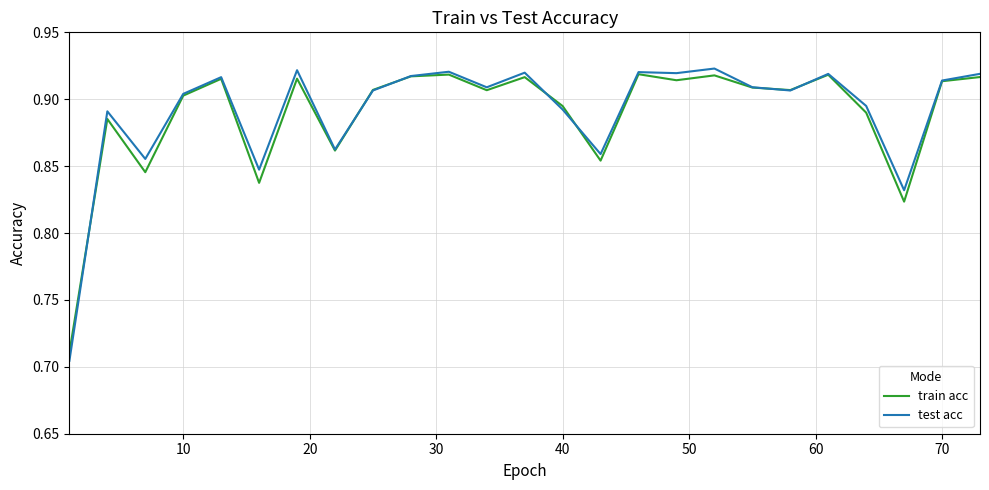

What is the difference between the maximum and minimum values in the test acc series?

0.2